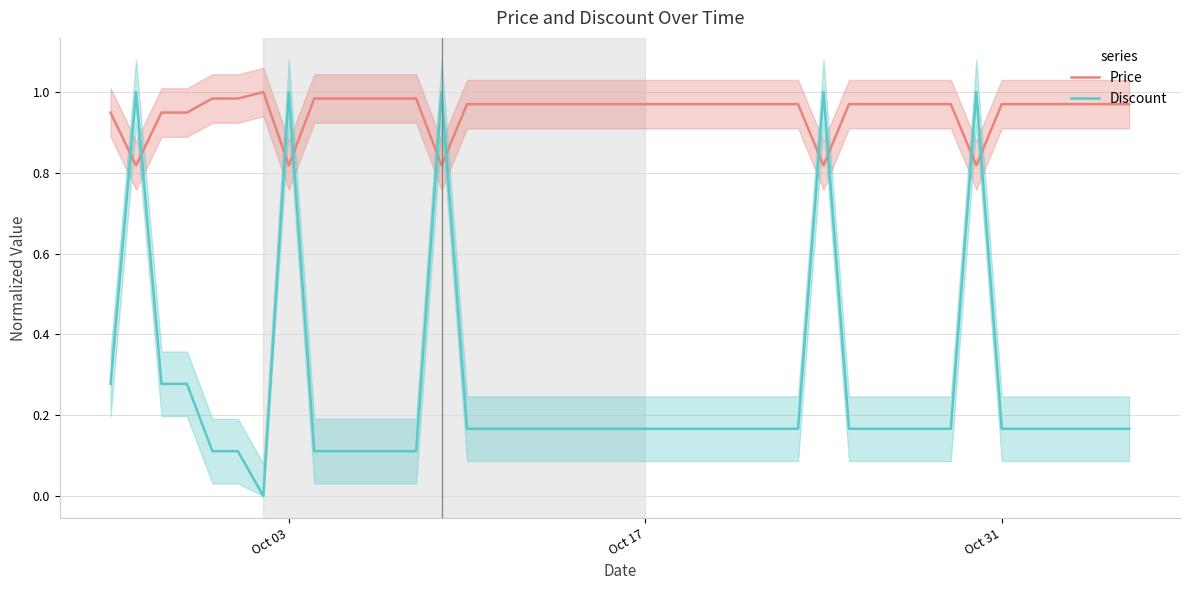

How many intersections are there between Price and Discount?

10